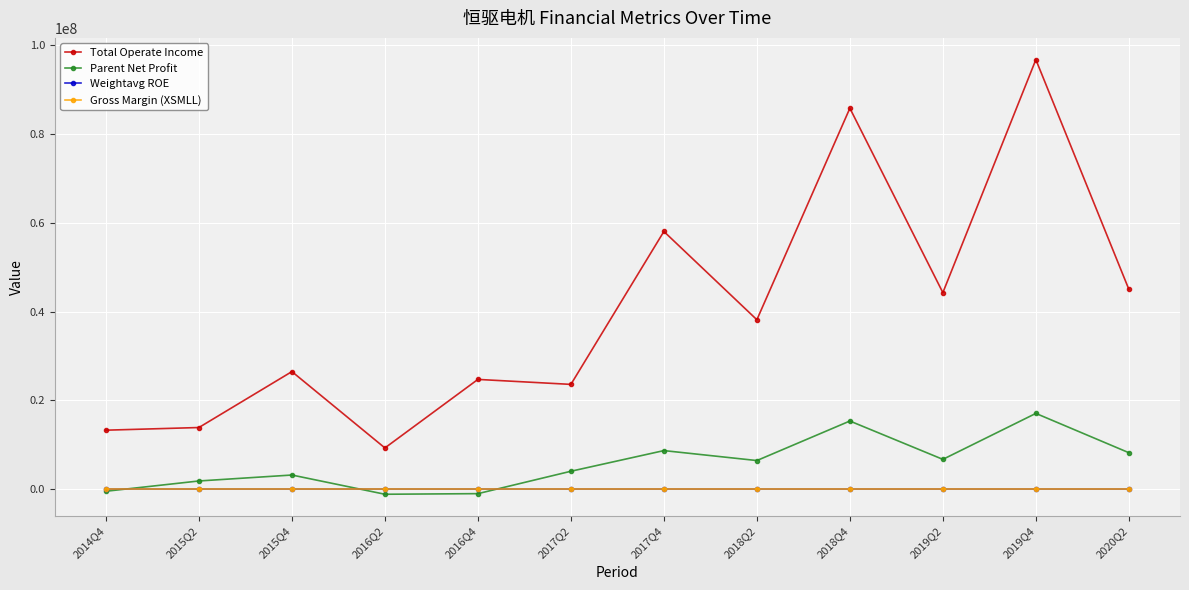

The value of Parent Net Profit at 2020Q2 is 12224239.9. True or false?

False